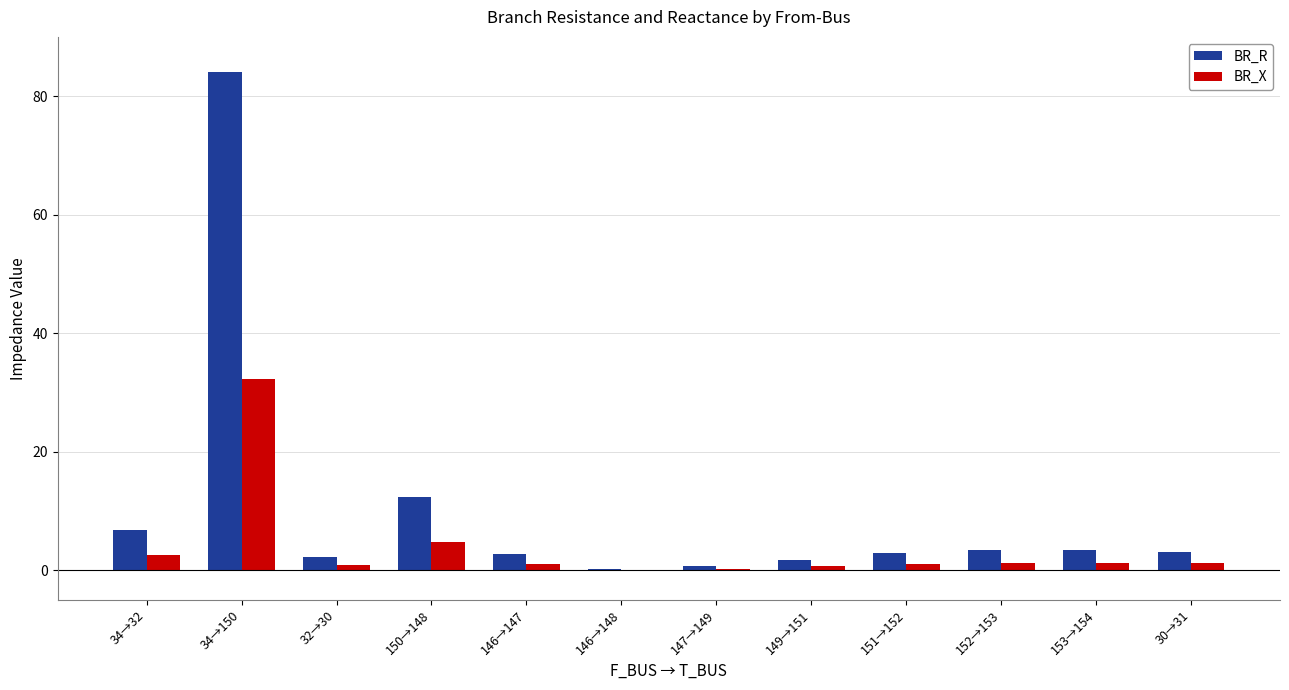

Where is BR_R nearest to the value 42?

150→148